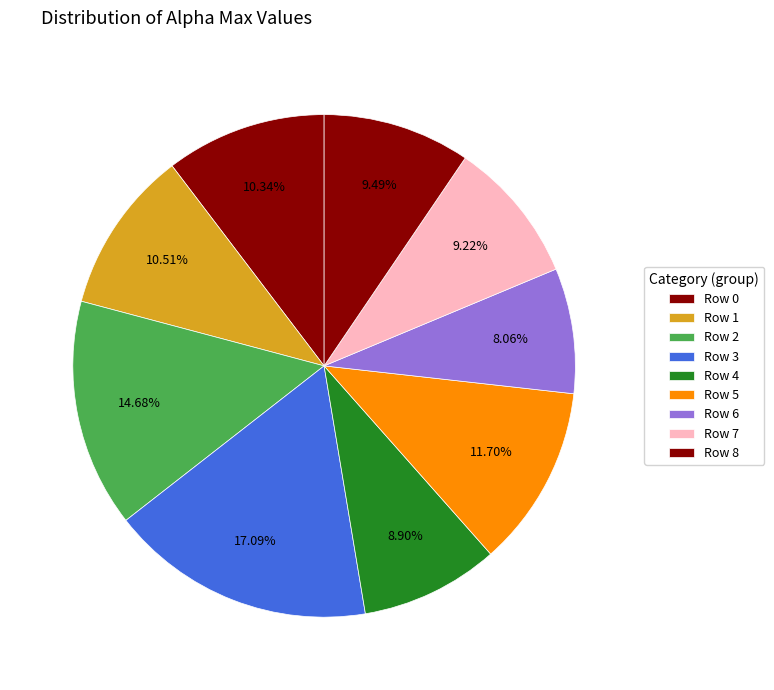

How many slices are in this pie chart?

9